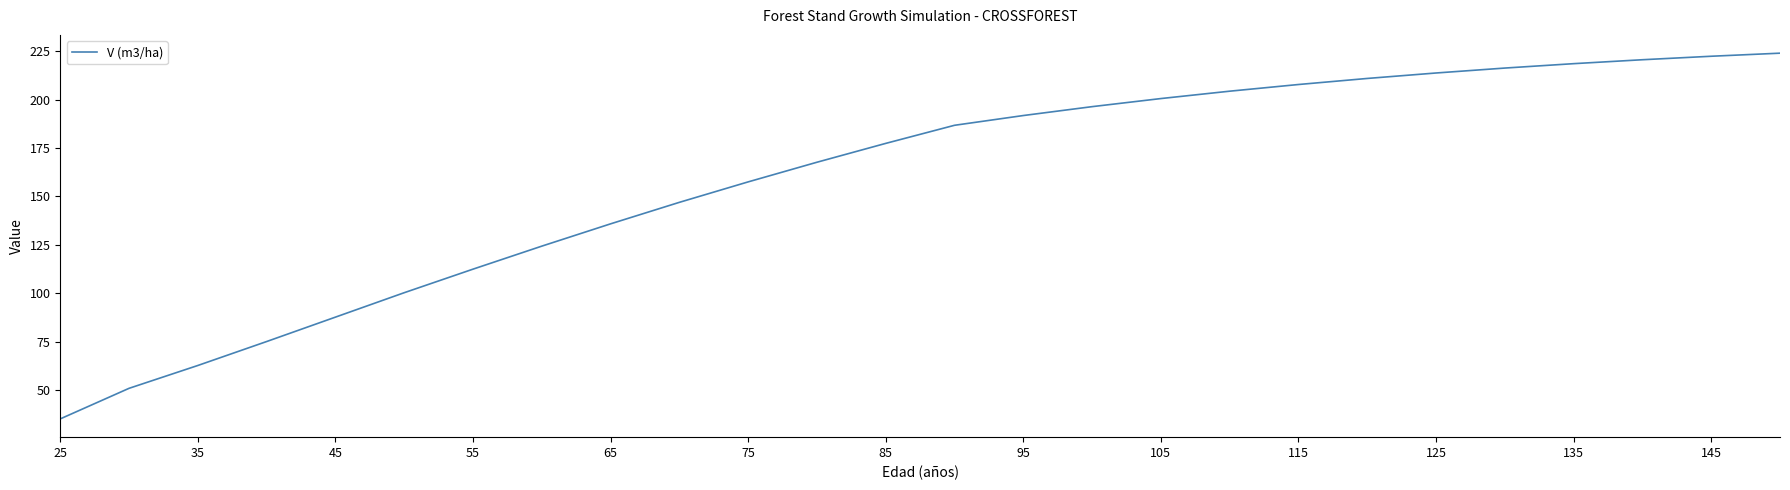

What is the greatest value displayed?

224.0